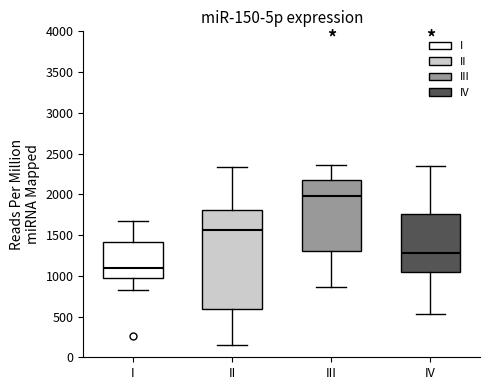

Comparing the boxes themselves (not the whiskers), which one is the tallest?

II